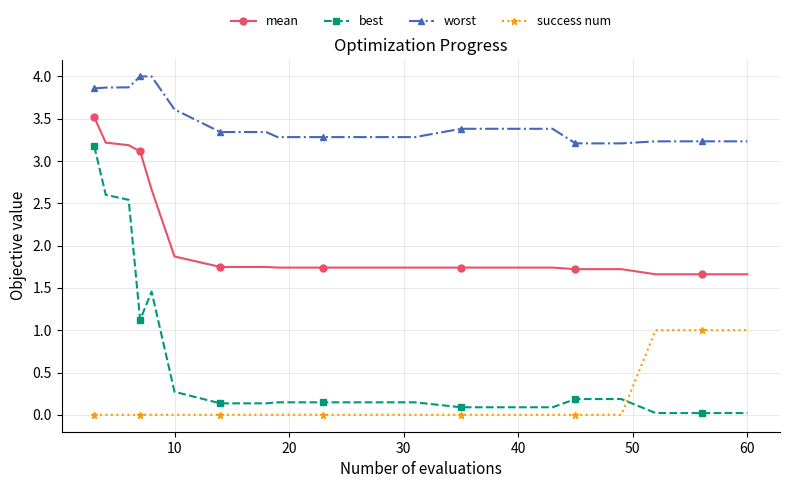

True or false: worst and mean cross at least once.

False